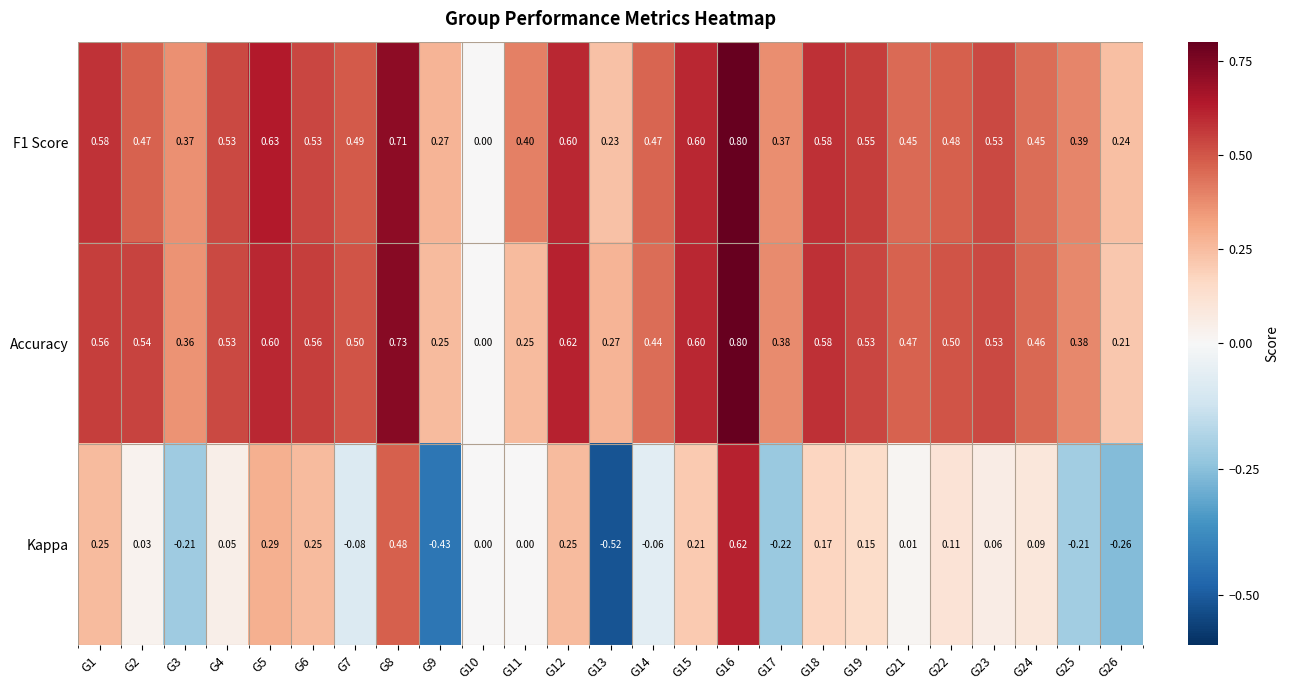

Is the value of Accuracy at G10 greater than the value of F1 Score at G9?

No